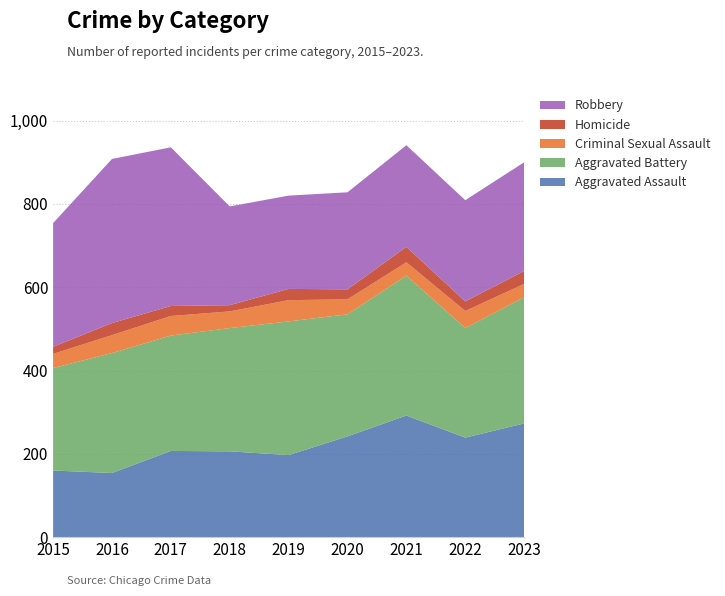

Reading left to right, transcribe all the data shown in this chart.

Aggravated Assault: 160	154	207	206	197	242	292	239	273
Aggravated Battery: 246	288	277	296	321	293	336	263	303
Criminal Sexual Assault: 34	43	47	40	51	36	32	41	32
Homicide: 17	29	24	15	27	24	37	23	31
Robbery: 297	394	381	237	224	233	244	243	261